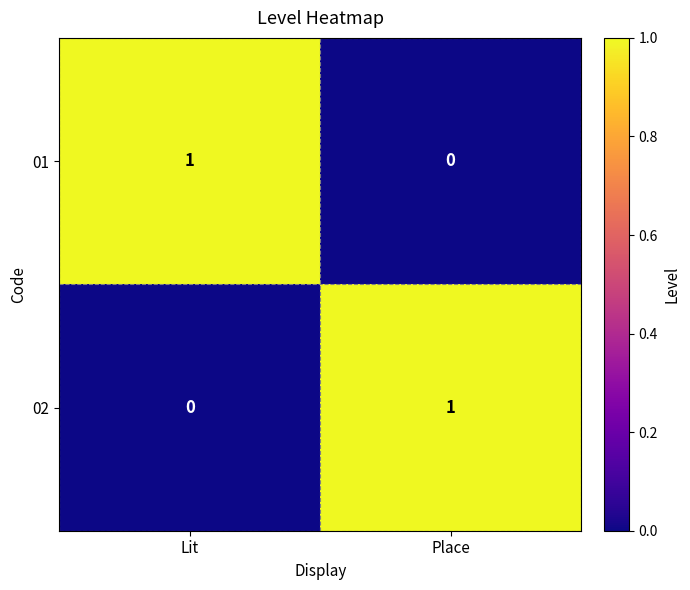

Reading right to left, transcribe all the data shown in this chart.

01: 0	1
02: 1	0